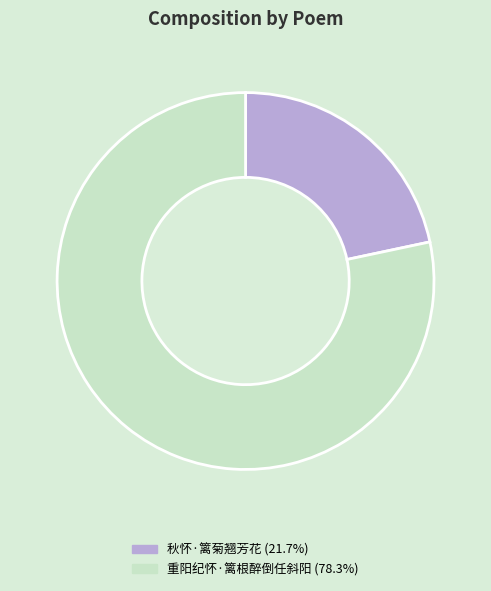

How many segments does this pie chart have?

2